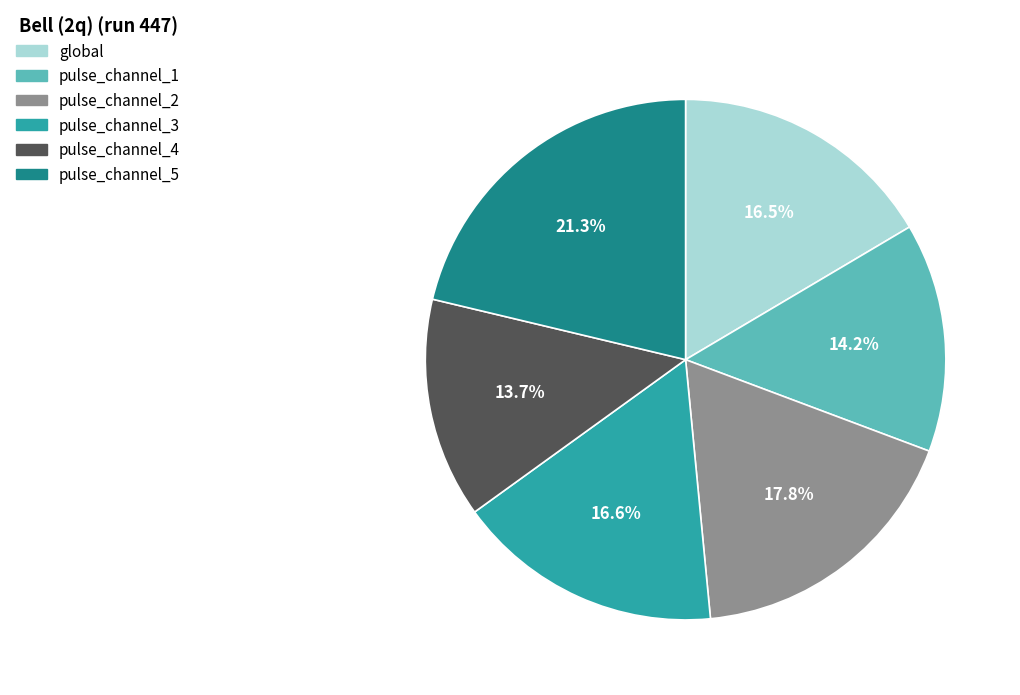

What is the smallest slice in the pie chart?

pulse_channel_4